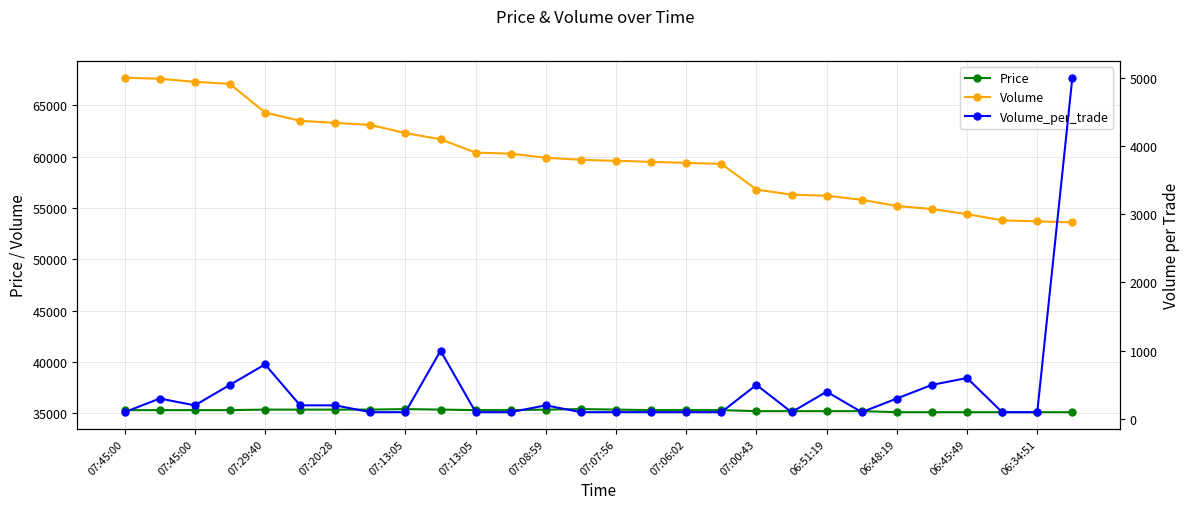

Which label corresponds to the largest value in the chart?

07:45:00